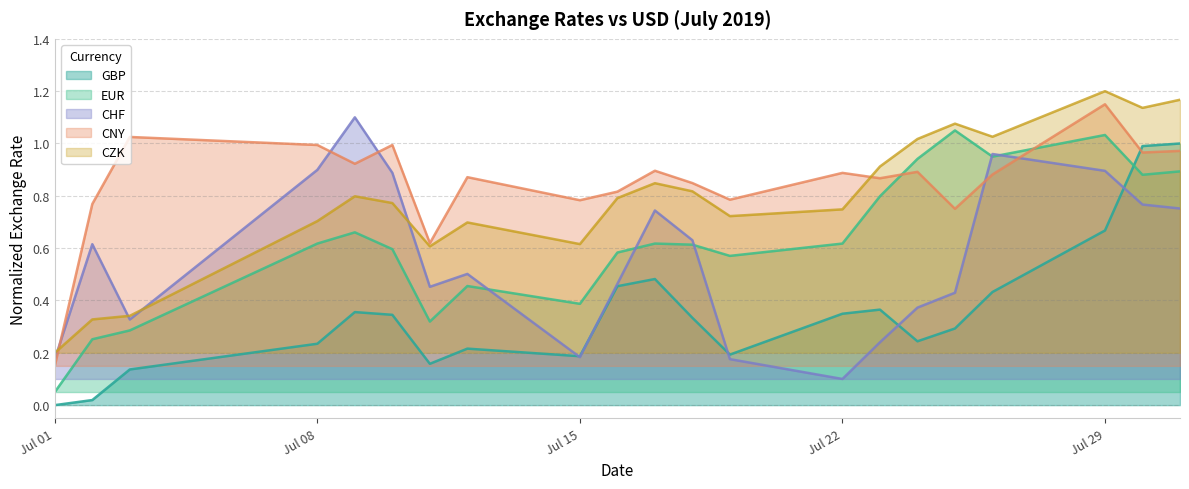

What is the average value of the CZK series?

0.8